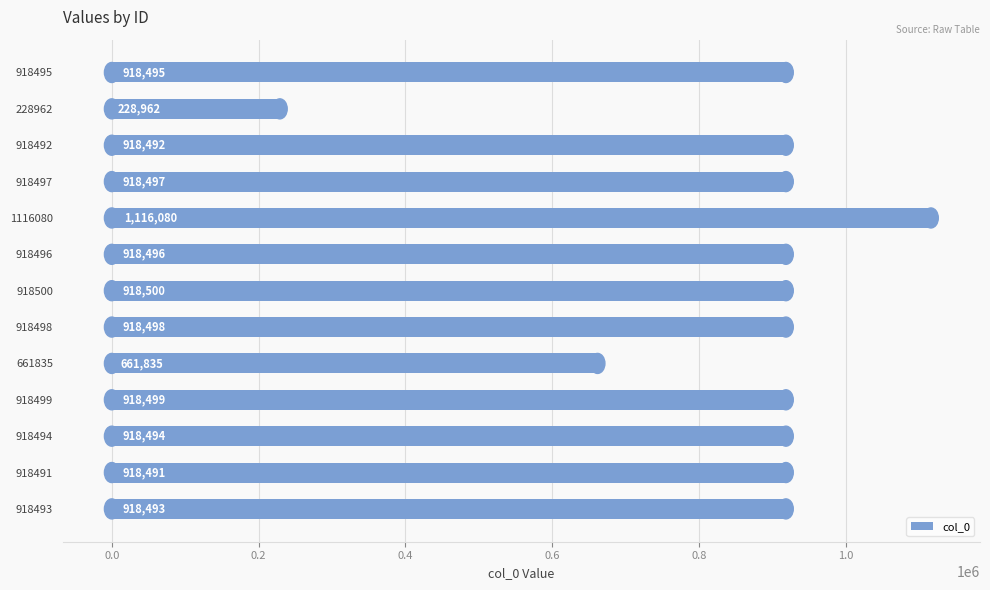

What is the difference between the maximum and minimum values?

887118